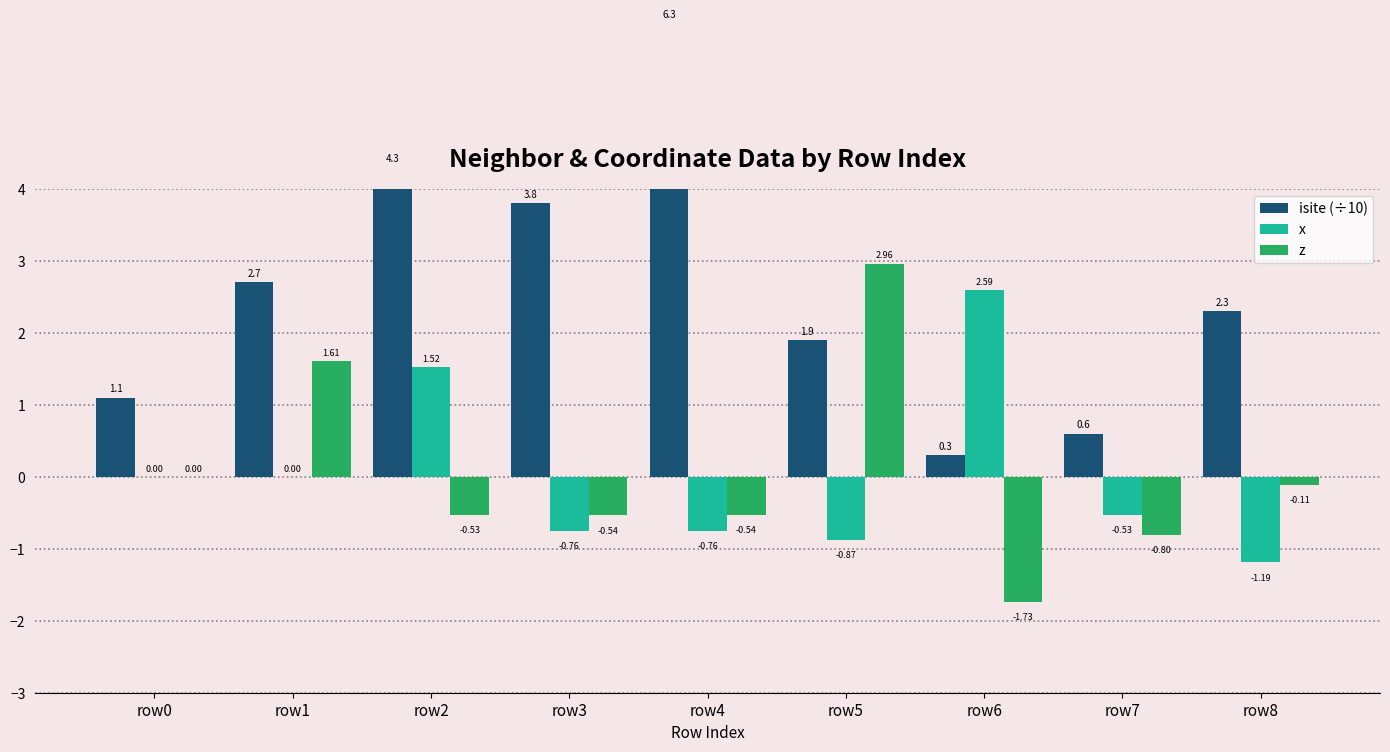

Does the chart contain any negative values?

Yes